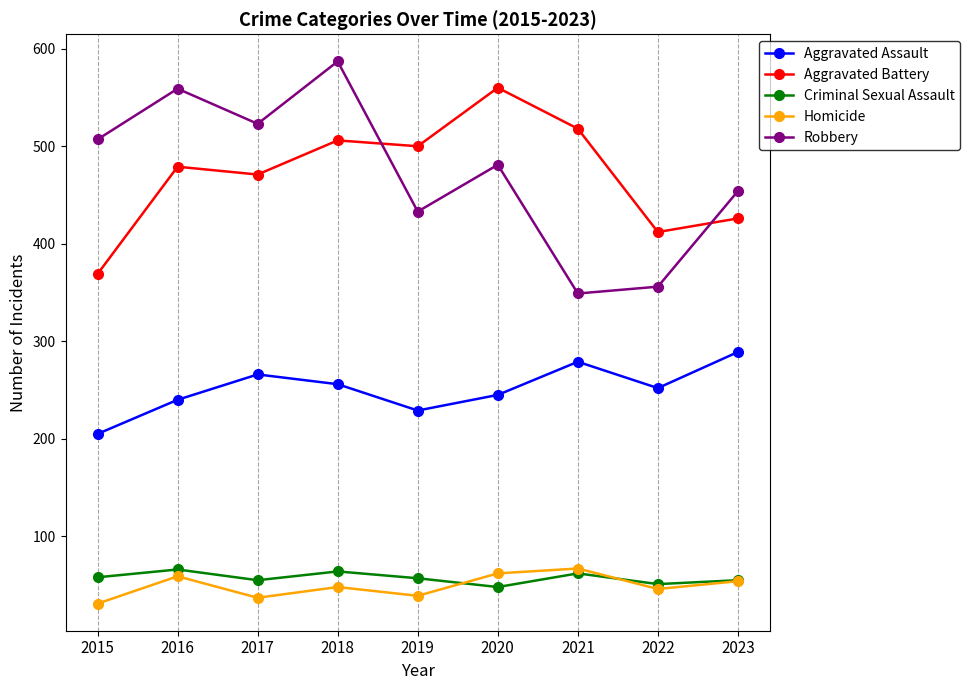

The Homicide series shows 13 at 2022. True or false?

False